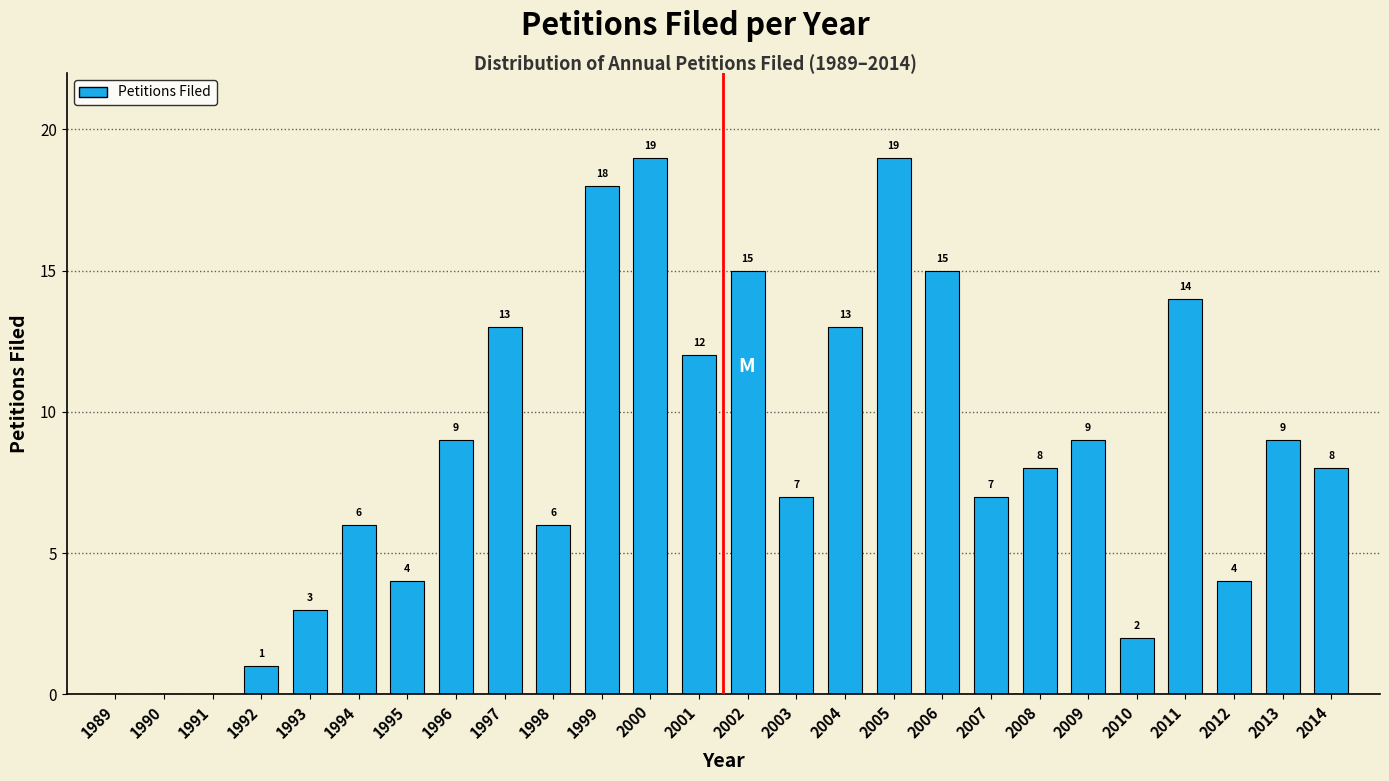

Reading left to right, what are all the values shown in this chart?

1989=0	1990=0	1991=0	1992=1	1993=3	1994=6	1995=4	1996=9	1997=13	1998=6	1999=18	2000=19	2001=12	2002=15	2003=7	2004=13	2005=19	2006=15	2007=7	2008=8	2009=9	2010=2	2011=14	2012=4	2013=9	2014=8